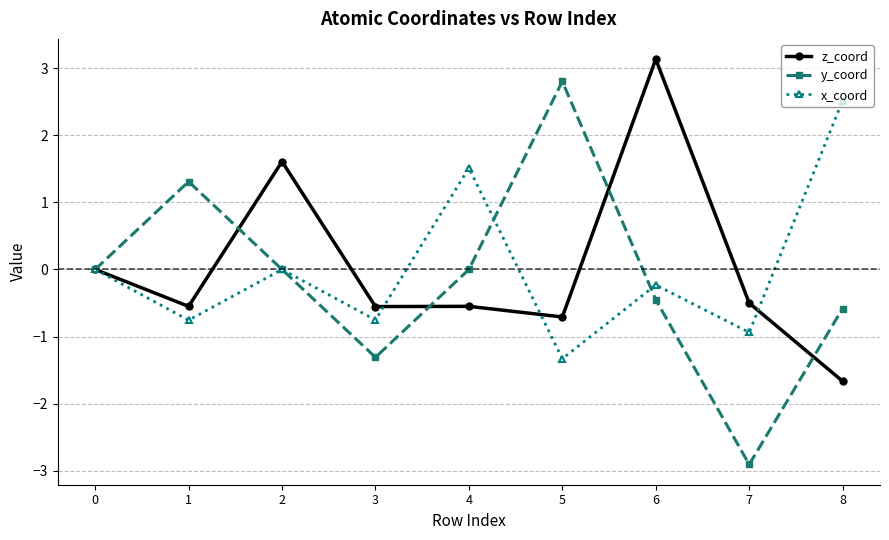

True or false: y_coord has a value of -0.3 at 8.

False